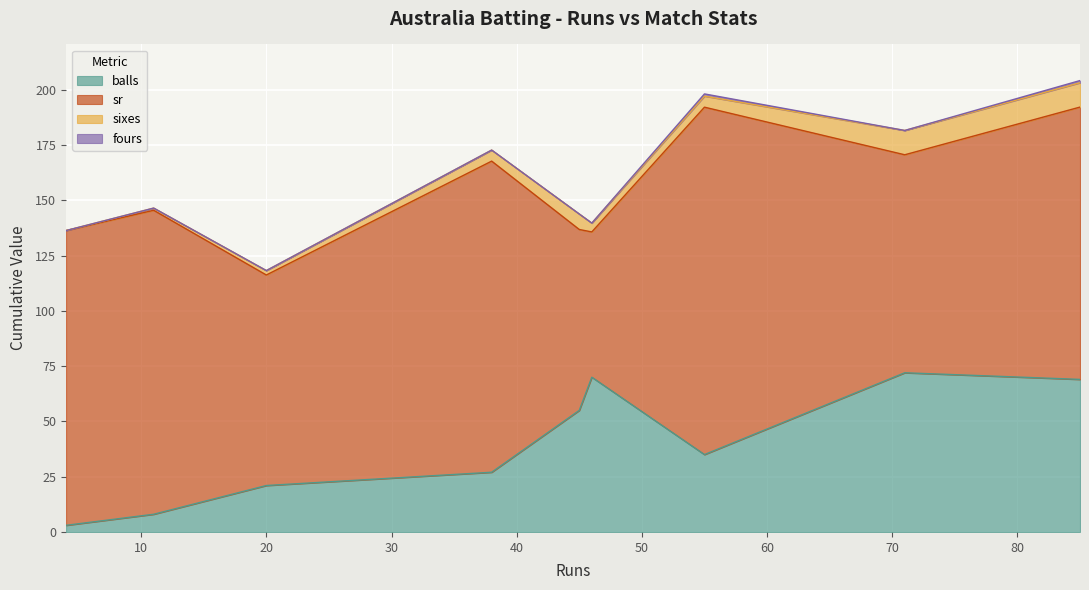

At which label is balls closest to 37?

55